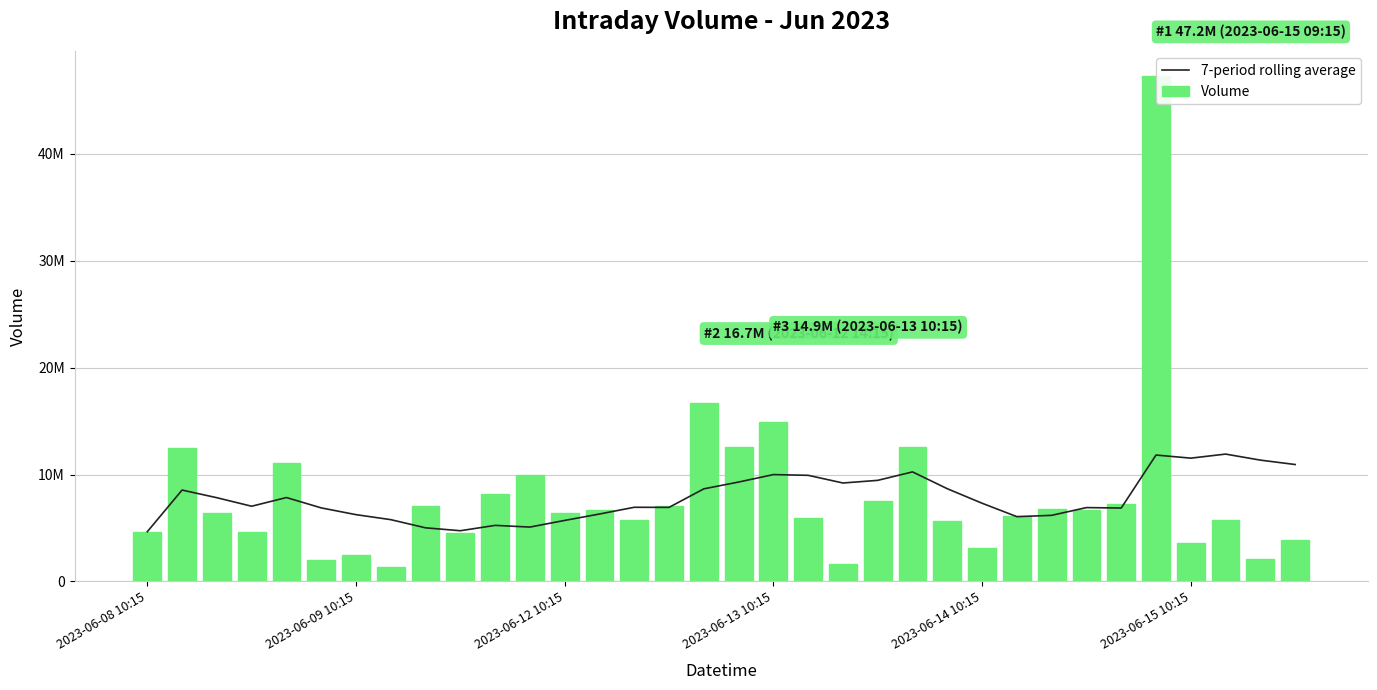

Is the value of Volume at 23 greater than the value of 7-period rolling average at 2023-06-08 10:15?

Yes